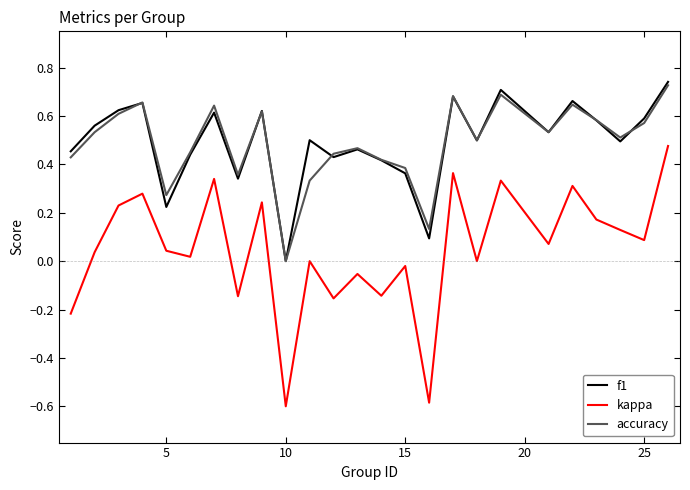

Which series has the largest range (max minus min)?

kappa